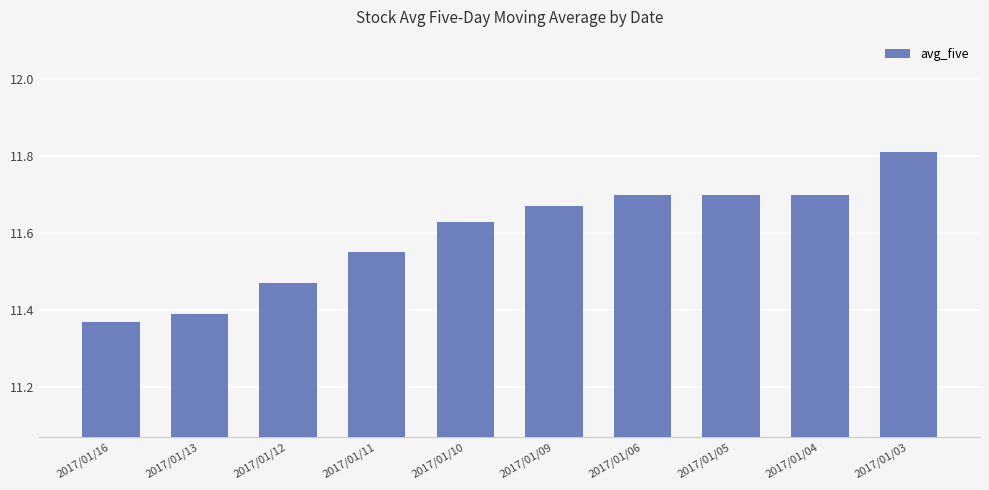

The chart shows a value of 11.4 at 2017/01/13. True or false?

True